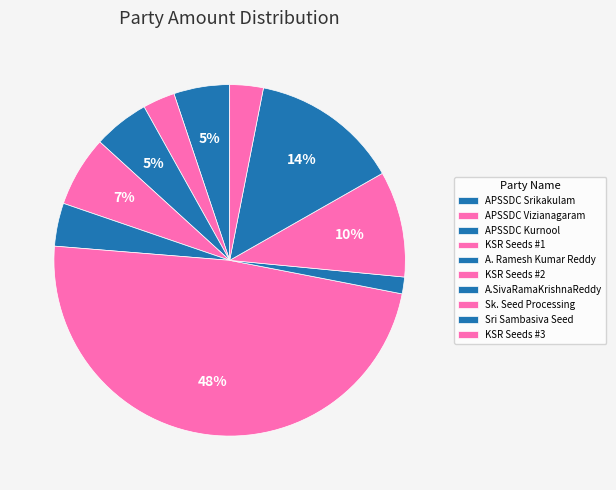

Count the number of slices in the pie.

10